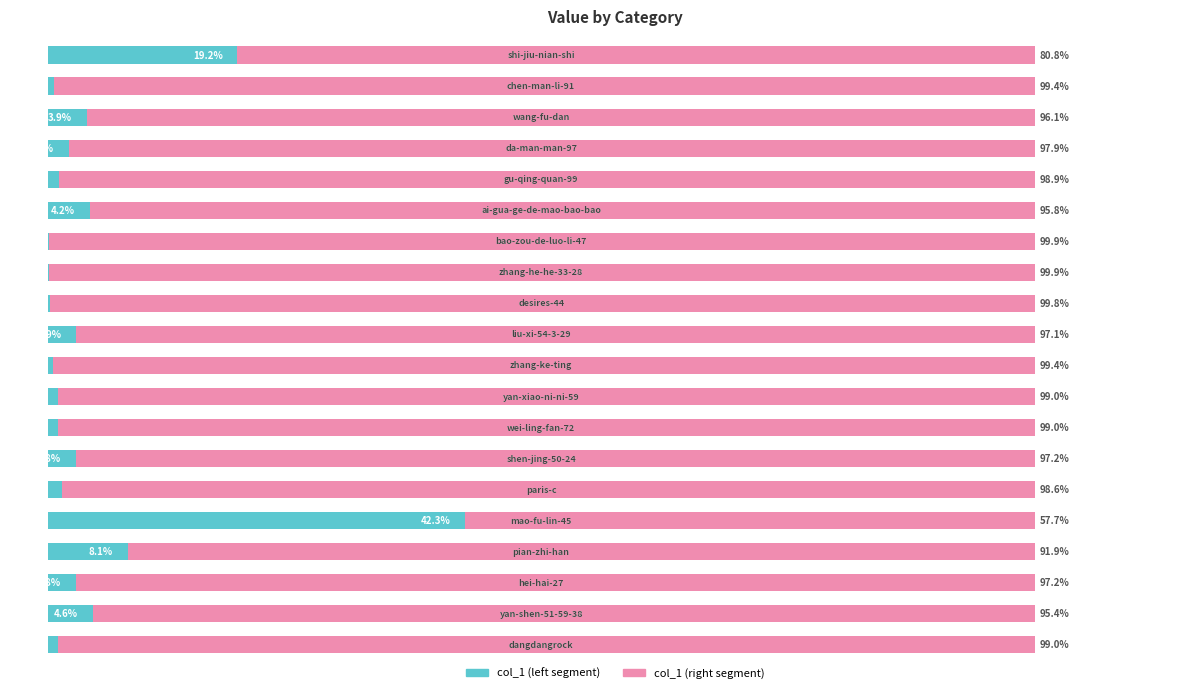

Rank the categories by col_1 (left segment) value from highest to lowest.

15, 0, 16, 18, 5, 2, 9, 13, 17, 3, 14, 4, 12, 19, 11, 1, 10, 8, 6, 7